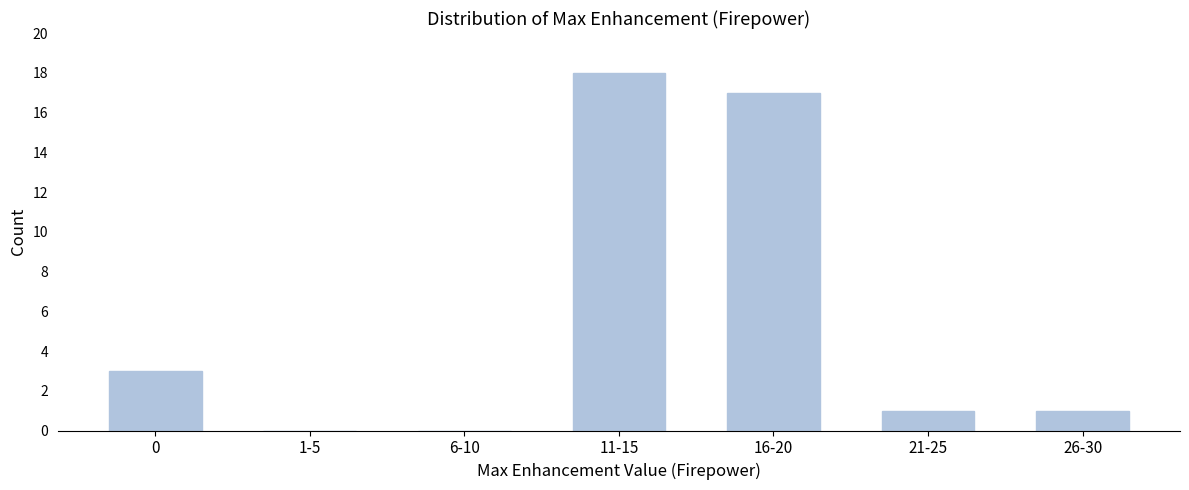

Reading left to right, what are all the values shown in this chart?

0=3	1-5=0	6-10=0	11-15=18	16-20=17	21-25=1	26-30=1